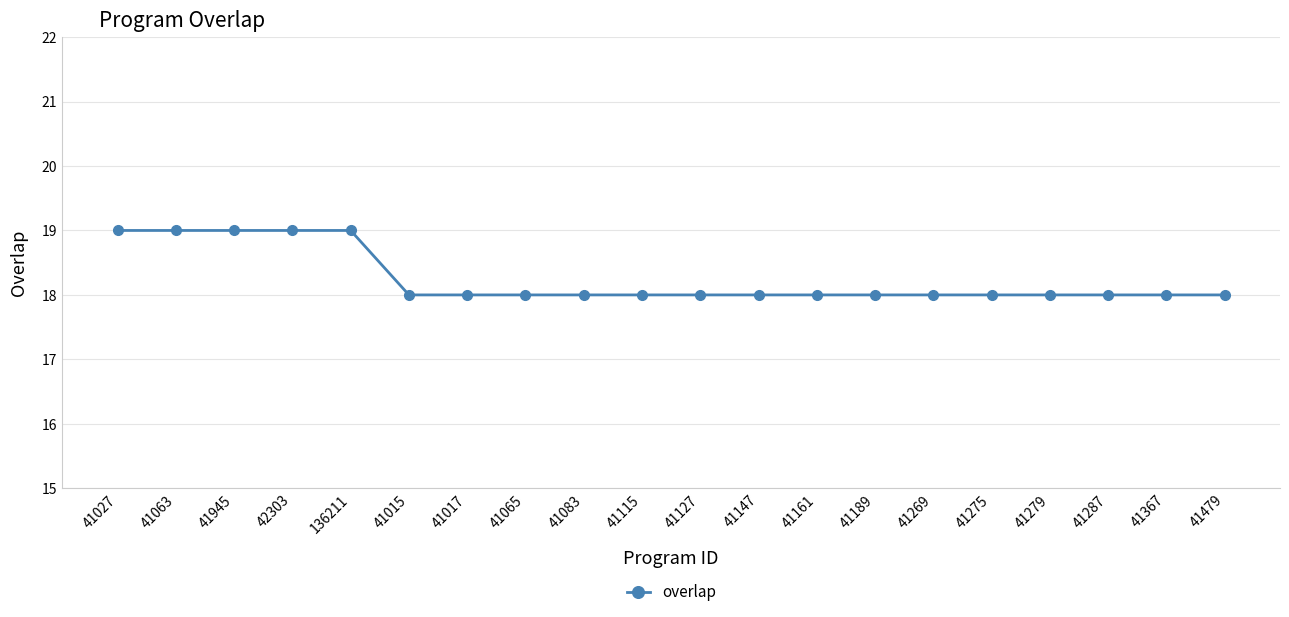

Is it true that the value at 41115 is 18?

True